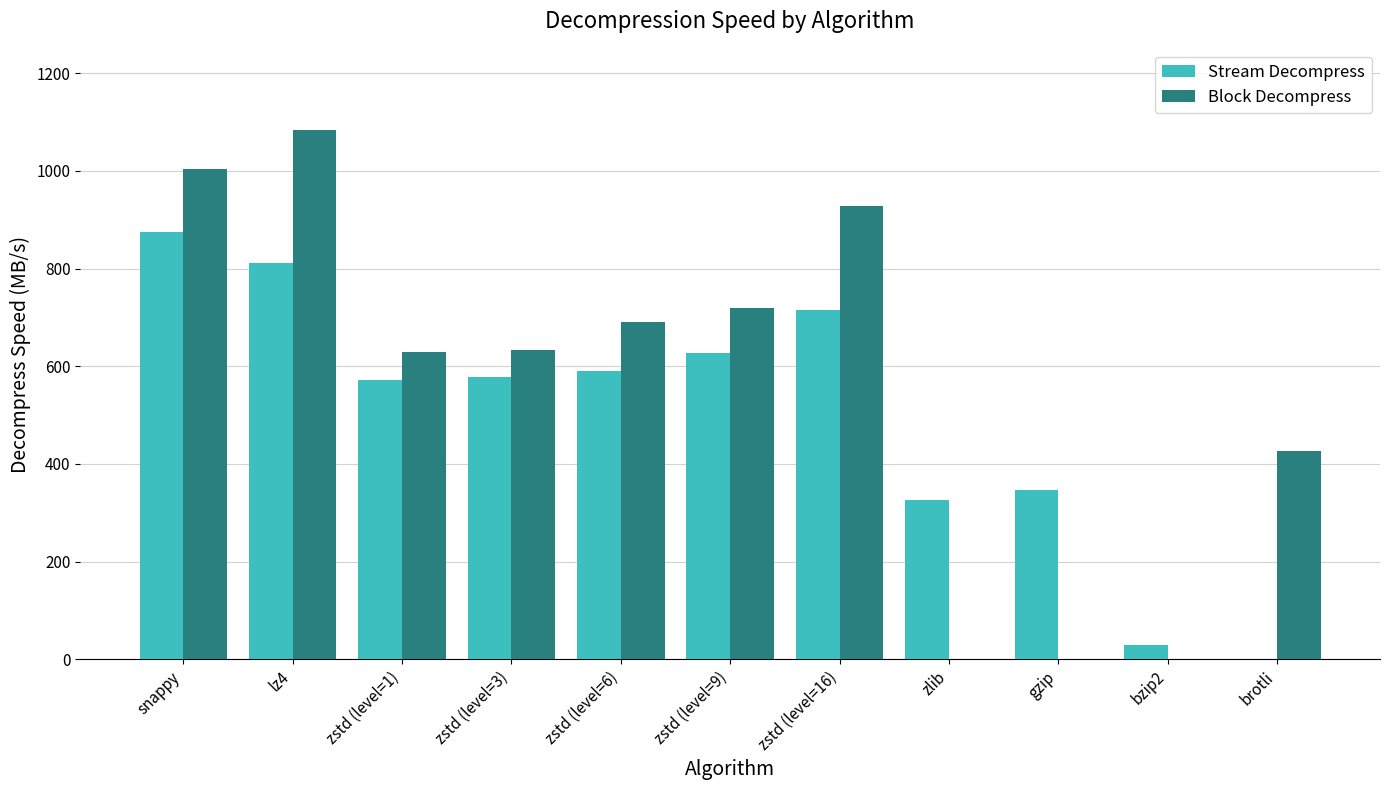

The value of Block Decompress at zstd (level=1) is 951.3. True or false?

False